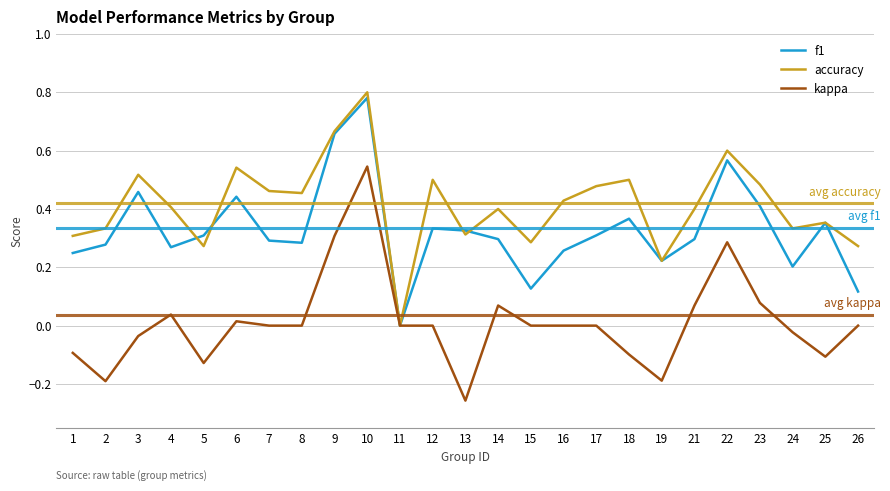

List the series in order of their overall mean, lowest first.

kappa, f1, accuracy